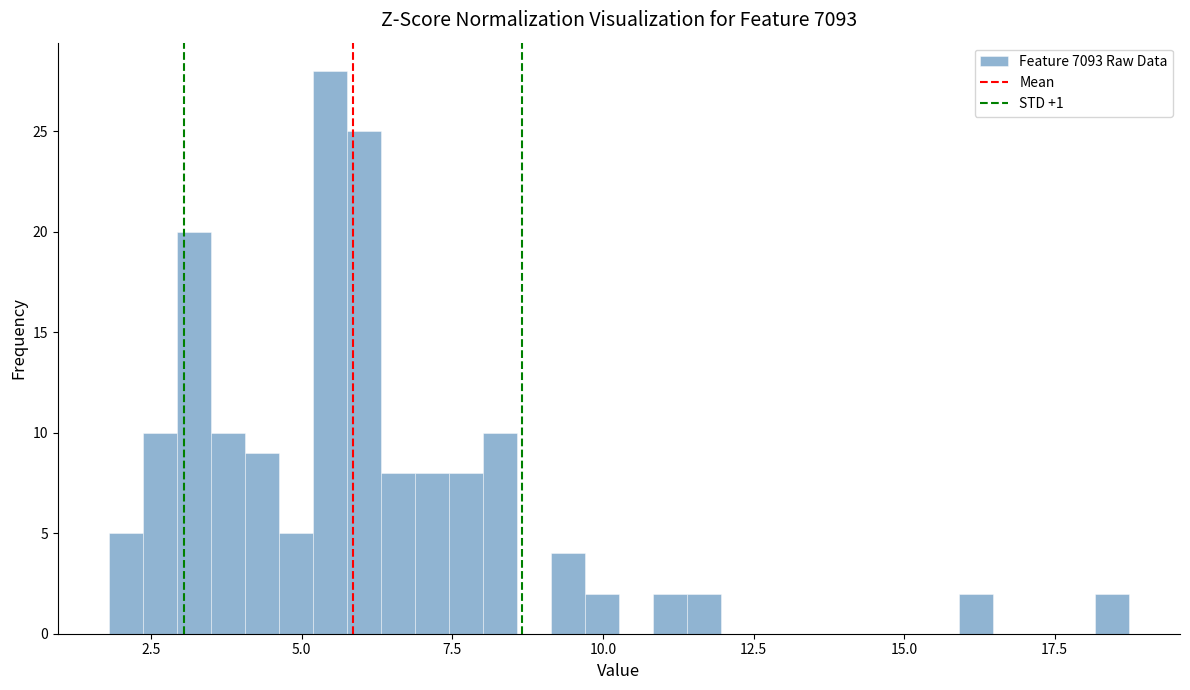

Read against the x-axis, roughly where is the centre of the tallest bar?

5.5